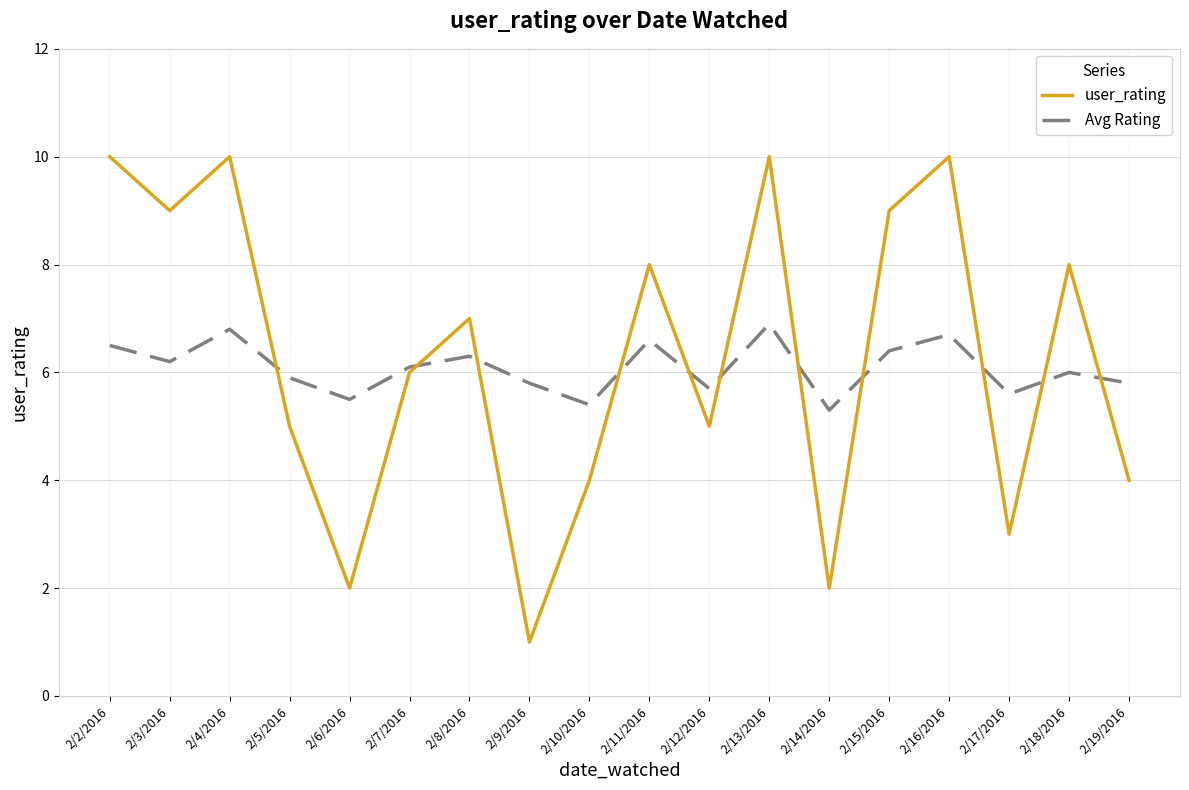

Read the user_rating value at 2/4/2016.

10.0